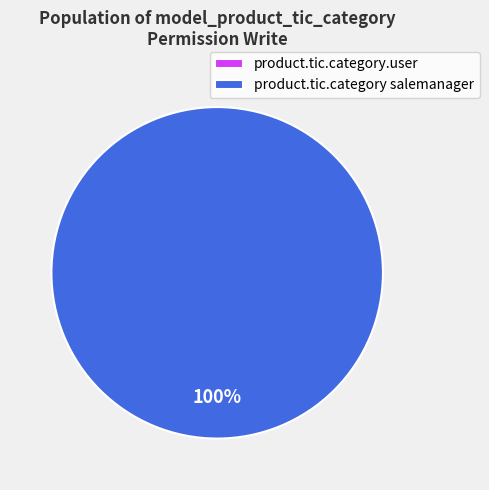

What is the smallest slice in the pie chart?

product.tic.category.user